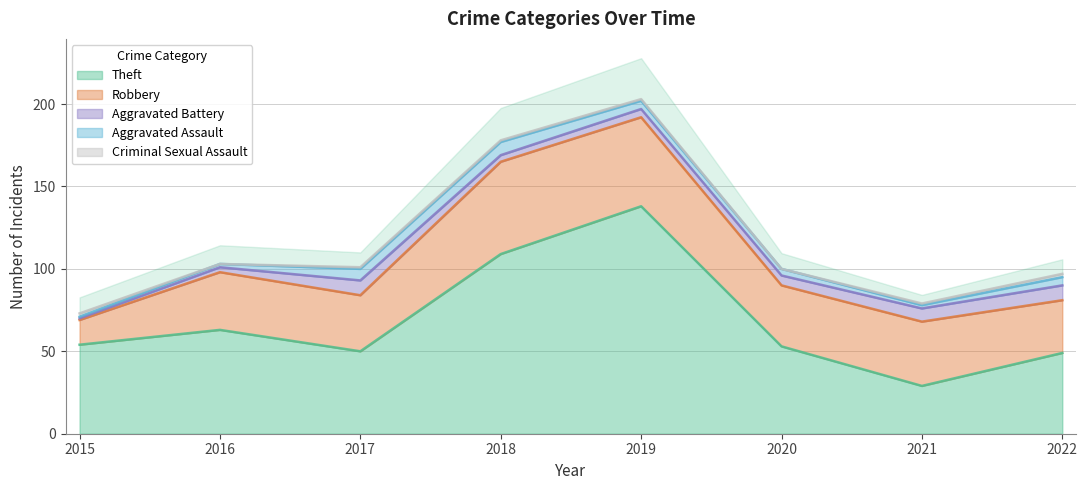

What are all the series names shown in the legend?

Theft, Robbery, Aggravated Battery, Aggravated Assault, Criminal Sexual Assault